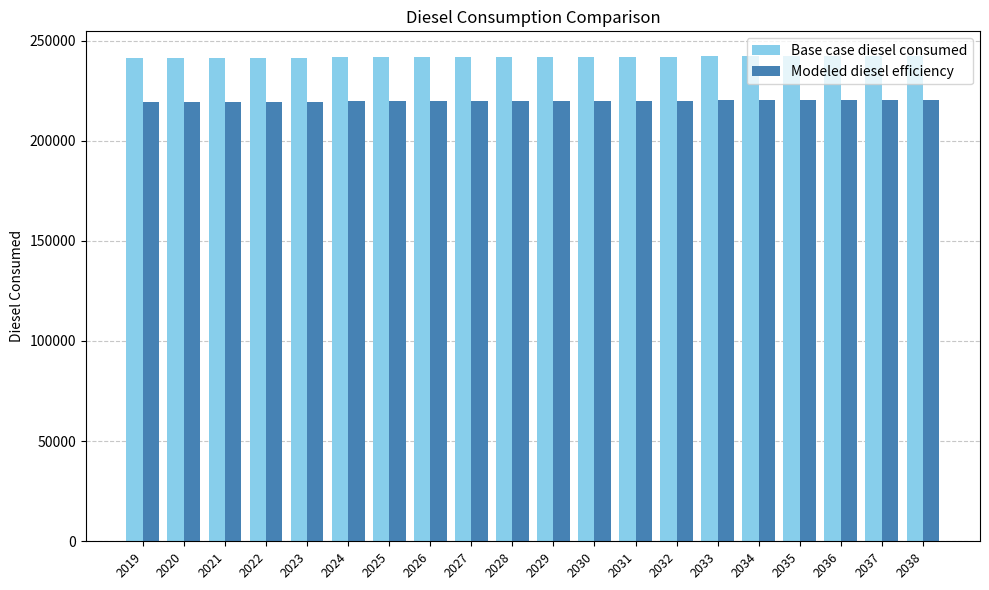

What is the difference between the highest and lowest values at 2032?

22000.5